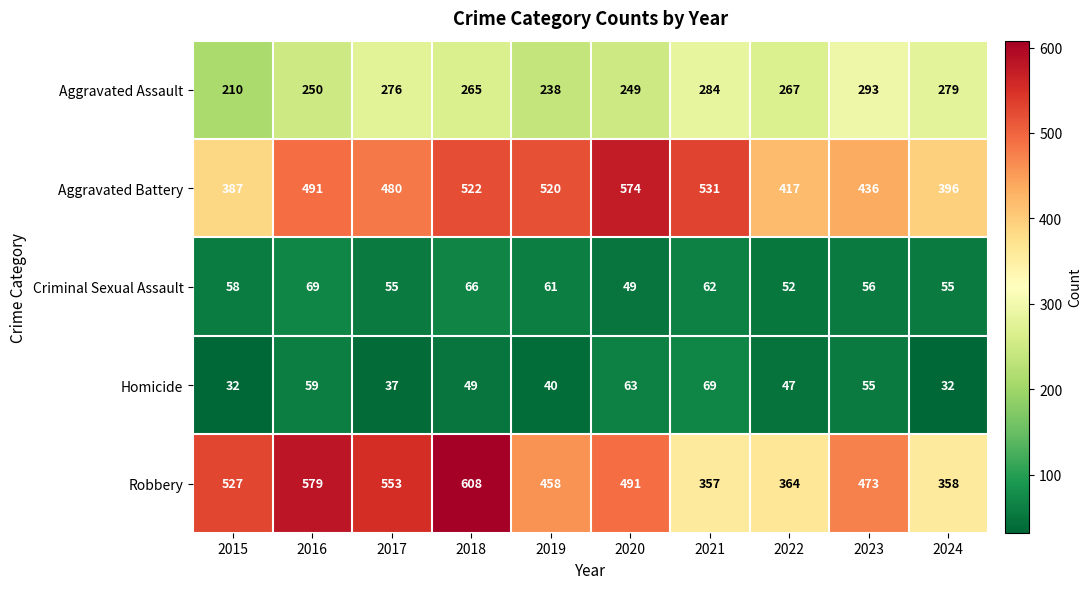

What is the difference between the Aggravated Battery values at 2020 and 2015?

187